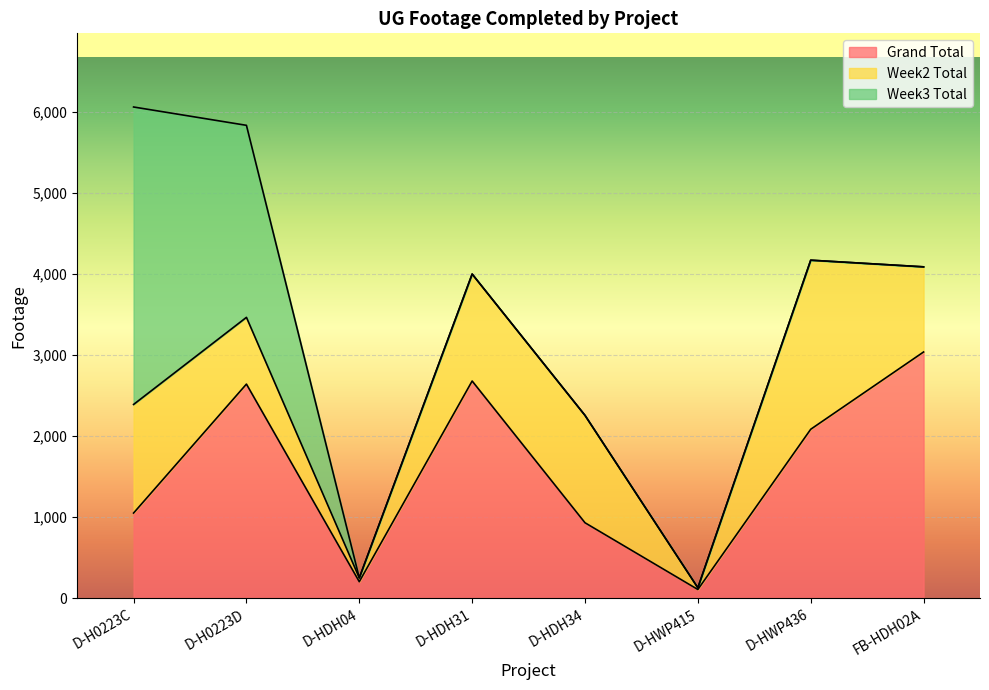

Is it true that Grand Total equals 106 at D-HWP415?

True